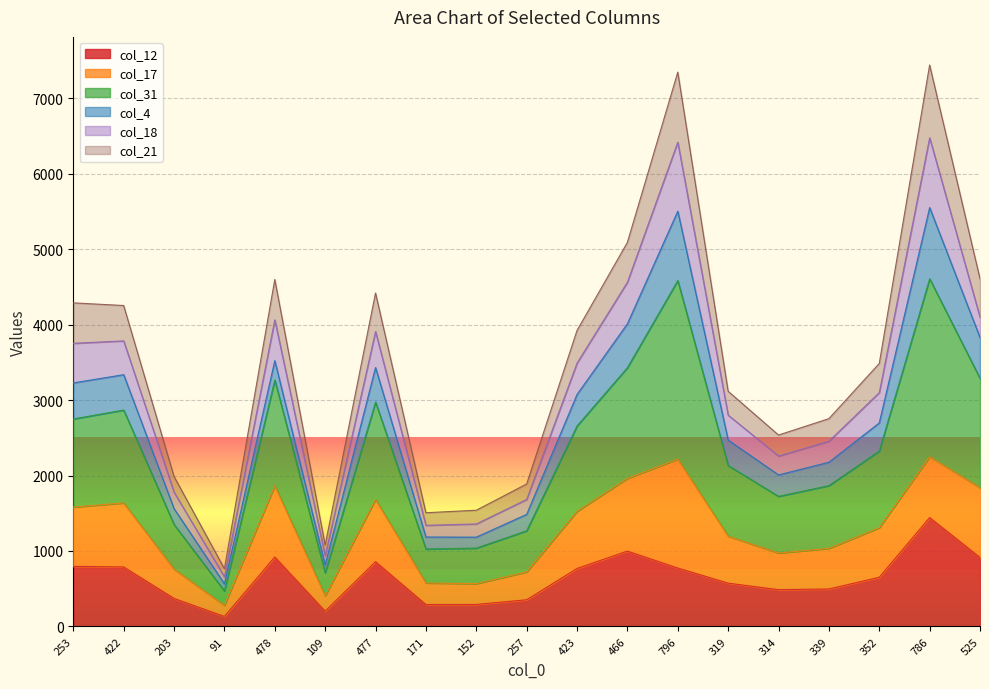

Rank the categories by col_31 value from lowest to highest.

91, 109, 171, 152, 257, 203, 314, 339, 319, 352, 423, 422, 253, 477, 478, 525, 466, 796, 786